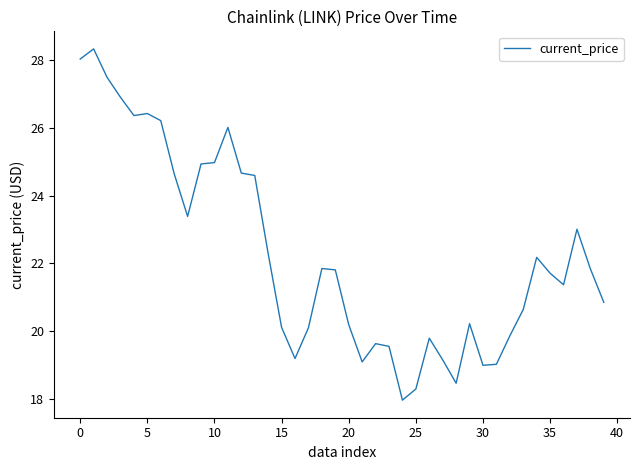

Is this an area chart (filled region under the line)?

No